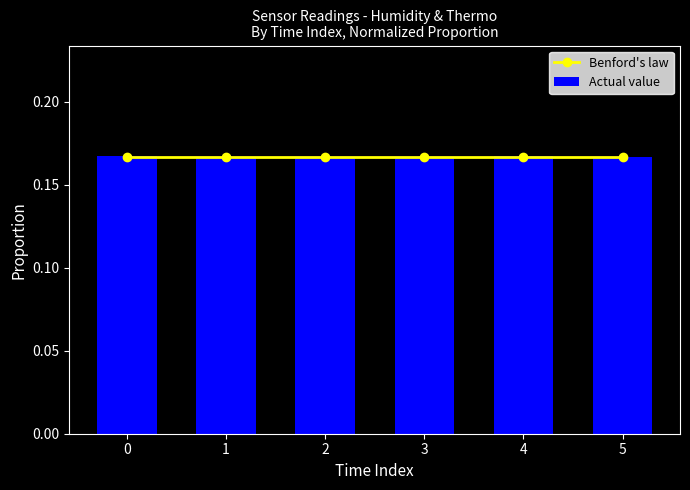

What is the value of the Benford's law bar at the 1st from the left?

0.2